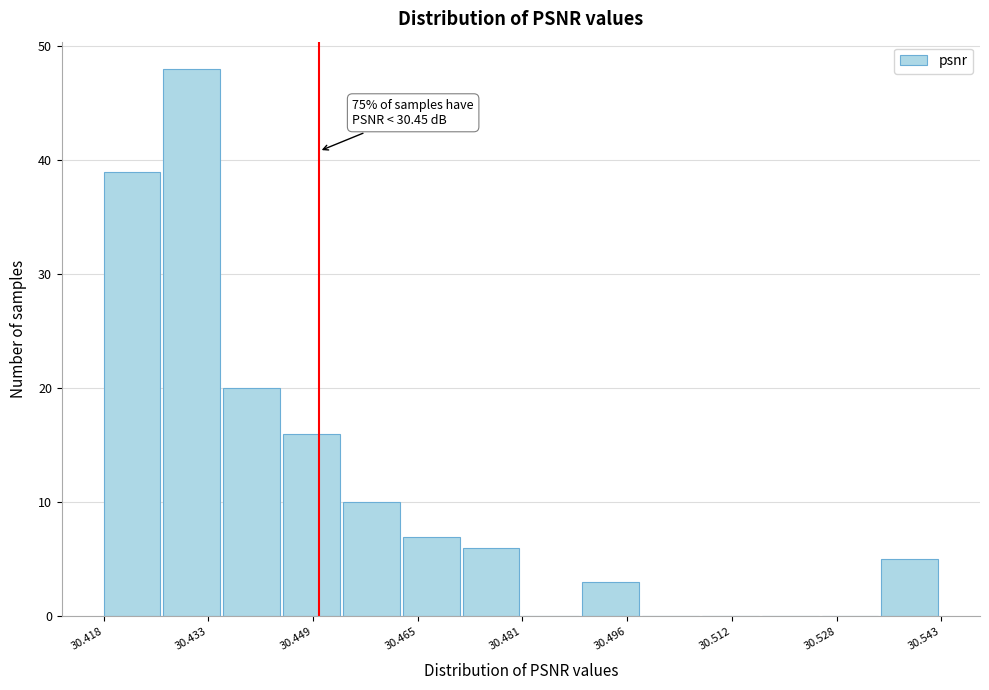

Which range on the x-axis has the tallest bar?

30.426 to 30.436